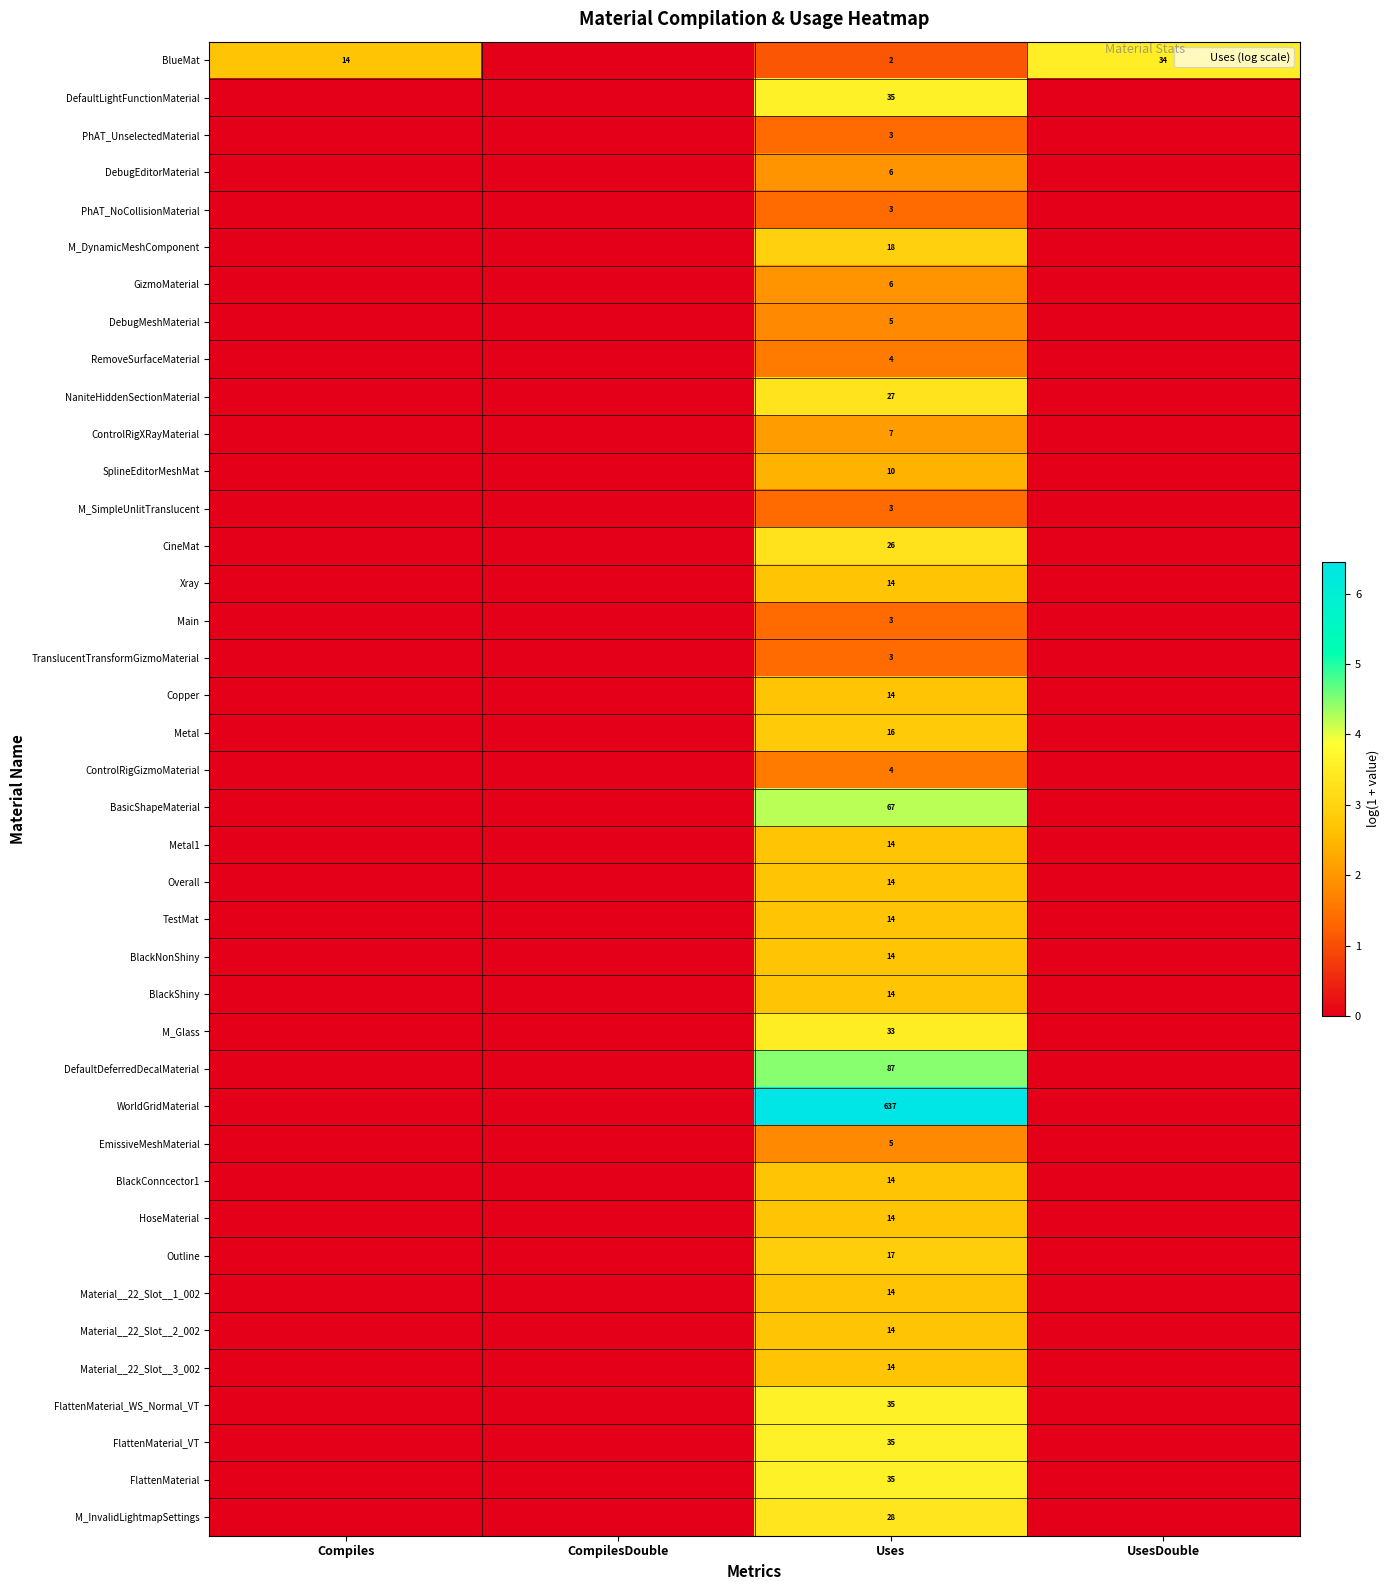

At which category is the sum across all series the highest?

Uses